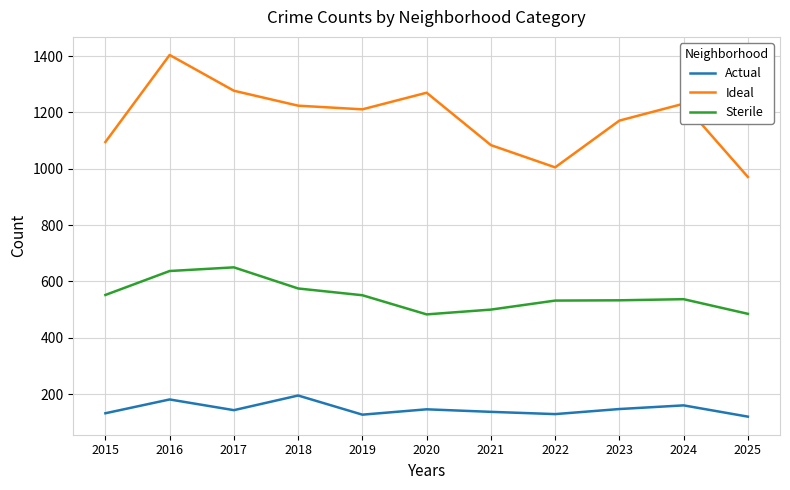

Which series has the largest range (max minus min)?

Ideal